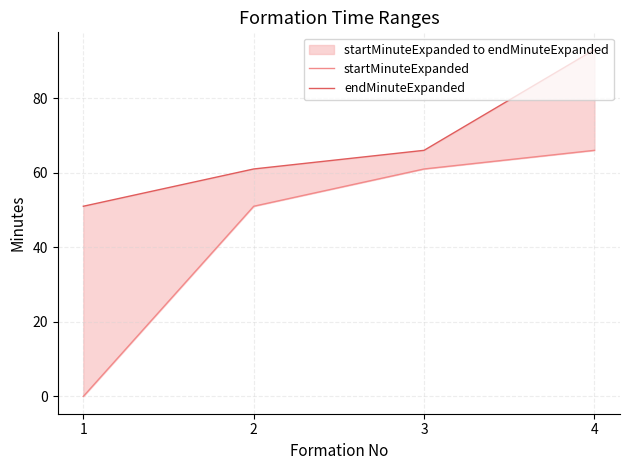

What are all the series names shown in the legend?

startMinuteExpanded, endMinuteExpanded